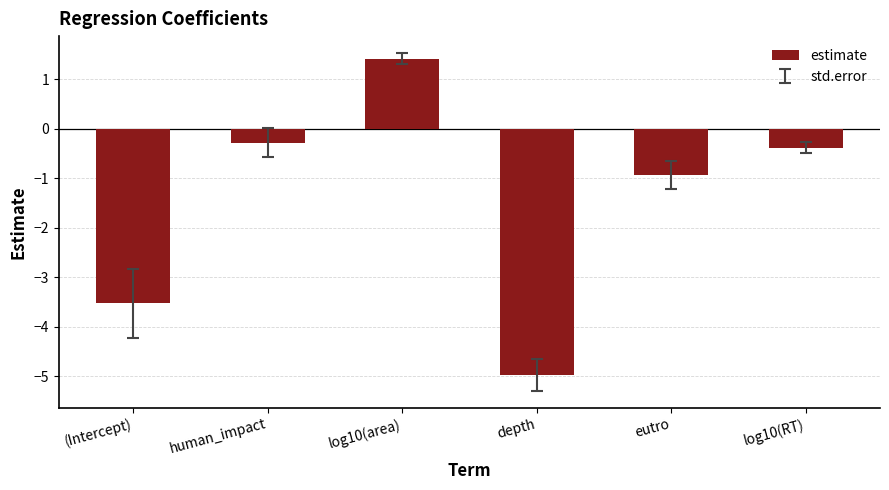

Reading right to left, what are all the values shown in this chart?

-0.4	-0.9	-5.0	1.4	-0.3	-3.5